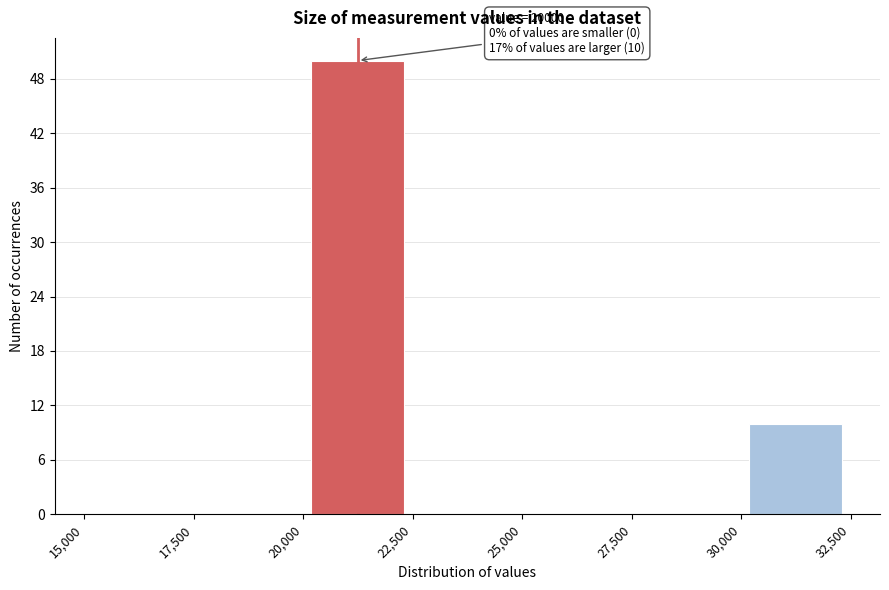

Over which range of the x-axis is the bar tallest?

20,000 to 22,500